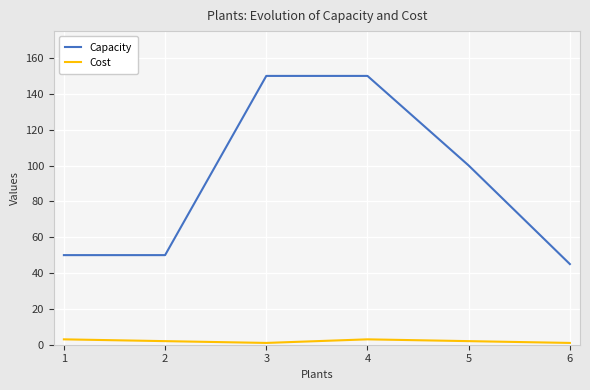

What is the total value across all series at 5?

102